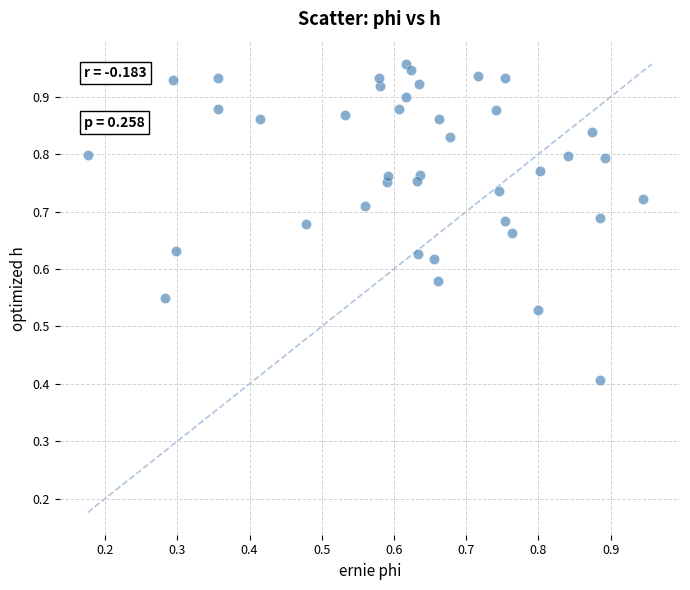

What Y value in the scatter plot is closest to 0?

0.4